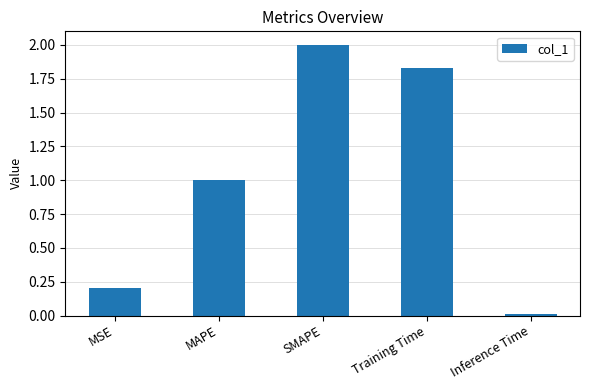

What is the difference between the maximum and minimum values?

2.0